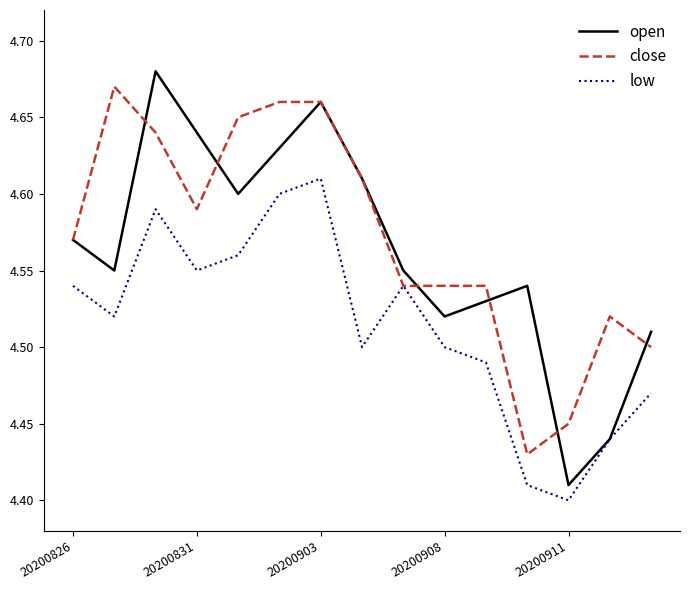

List the series in order of their overall mean, highest first.

close, open, low